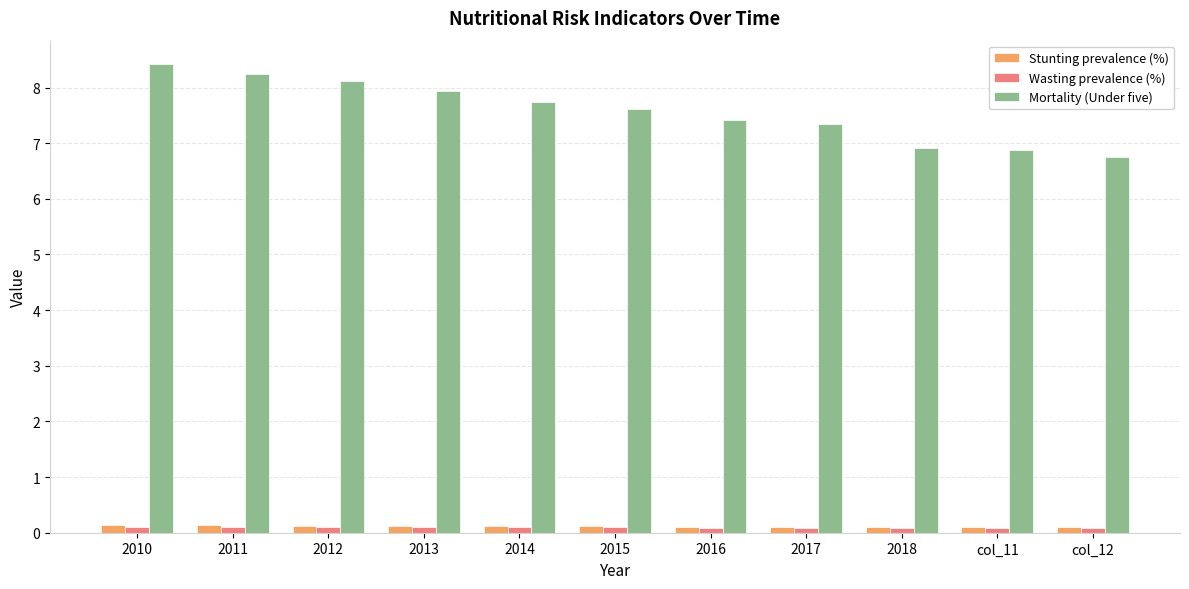

What is the lowest value of the Stunting prevalence (%) series?

0.1